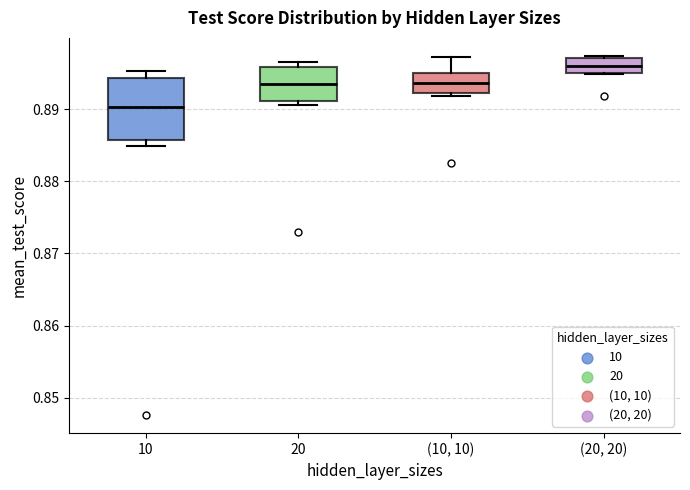

Which box is the tallest, from its lower edge to its upper edge?

10